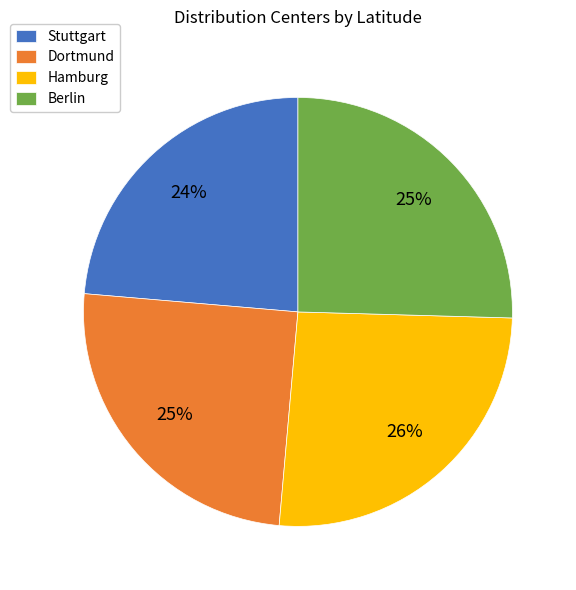

To the nearest percent, what portion does Hamburg represent?

26%